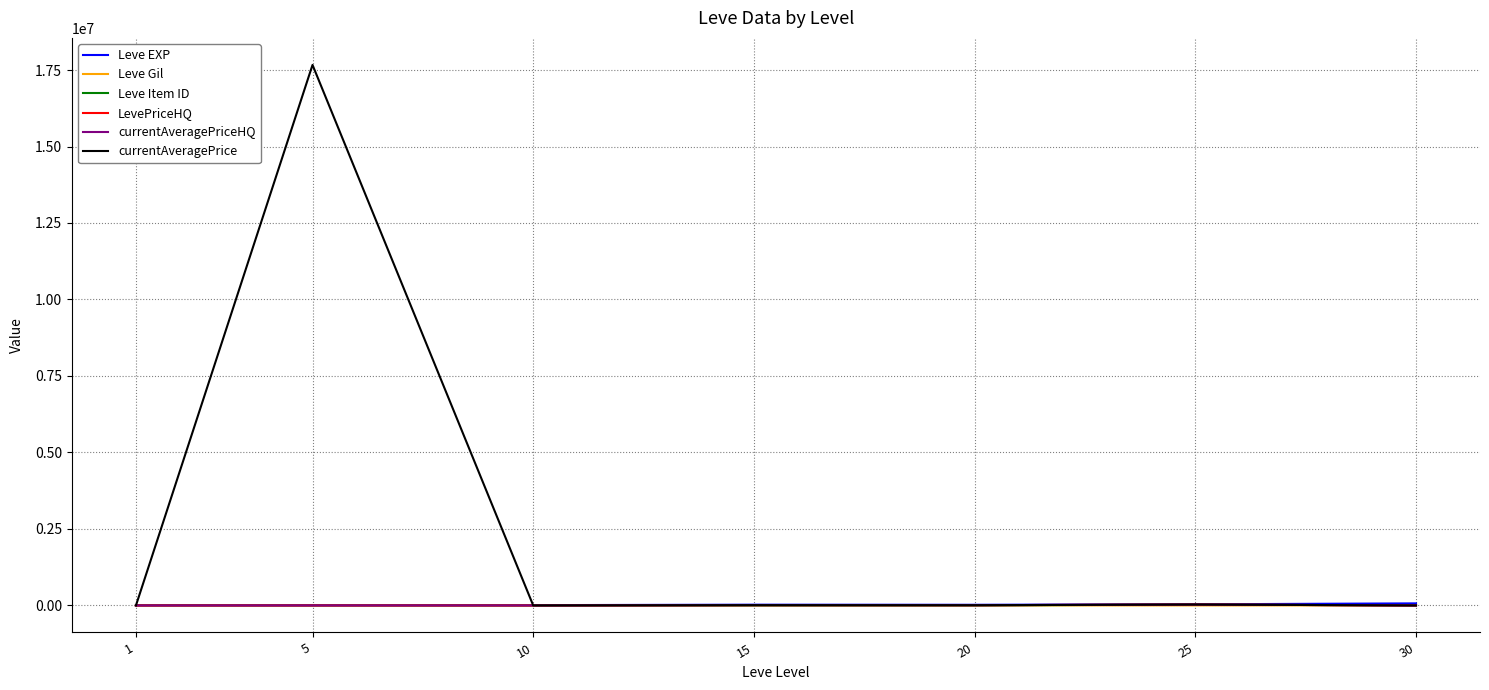

Does the chart display data point markers on the line(s)?

No